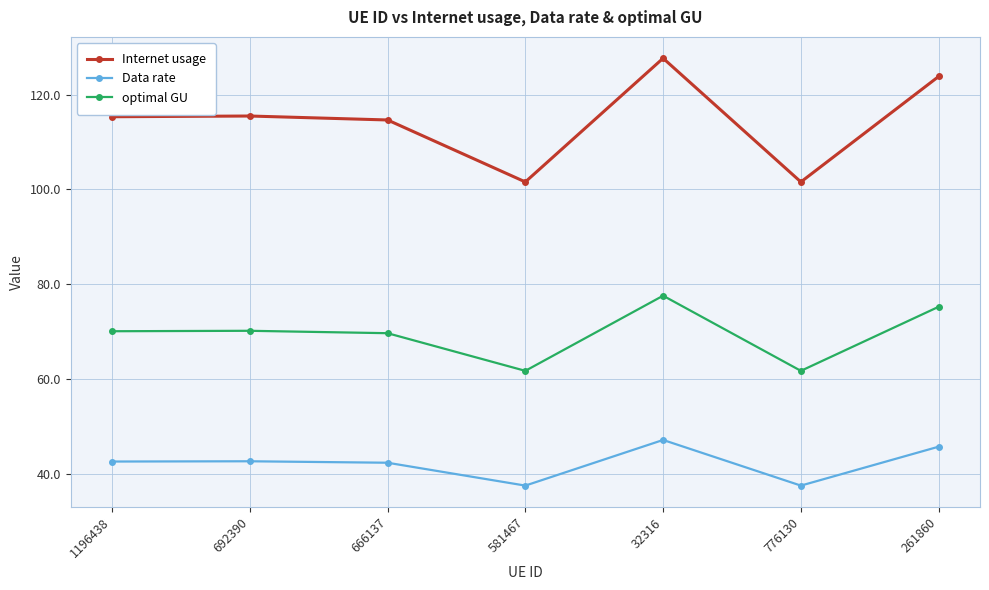

How many lines are shown in the chart?

3